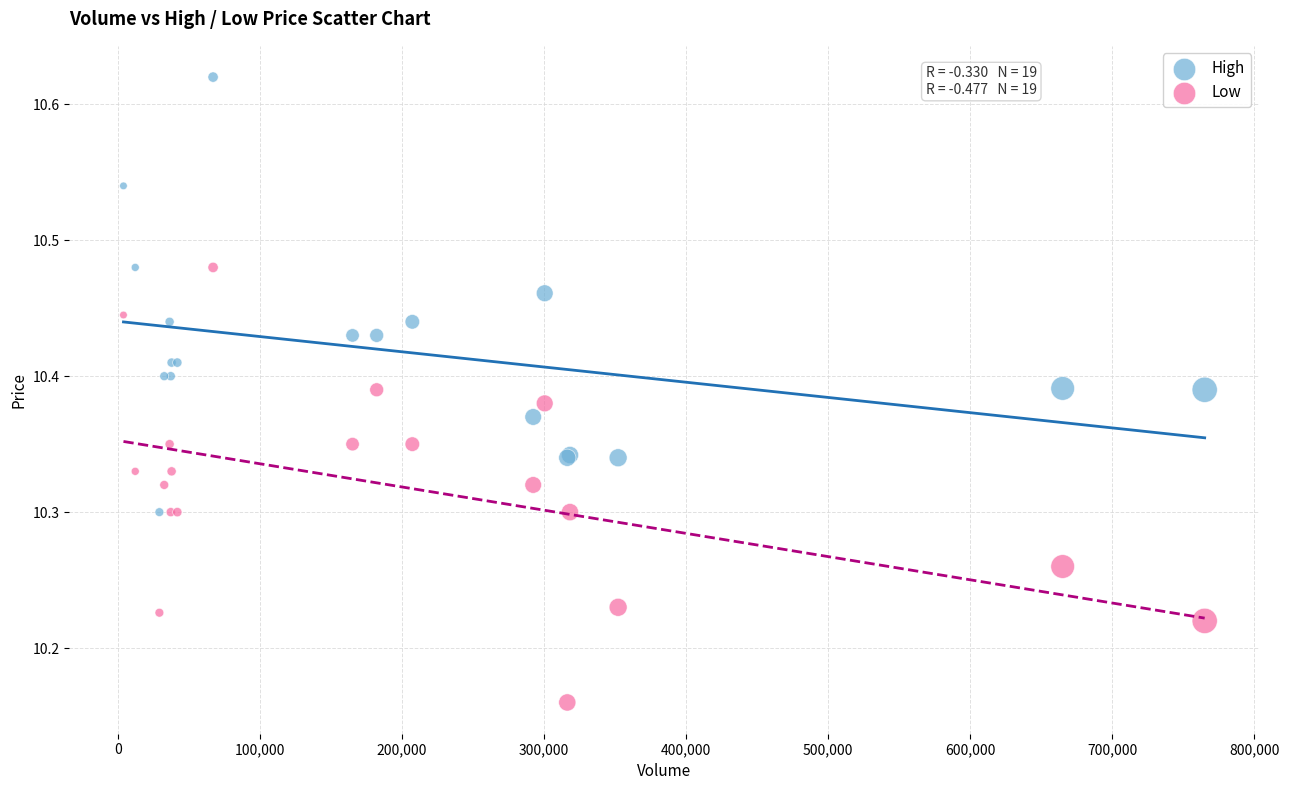

What are all the series names shown in the legend?

High, Low